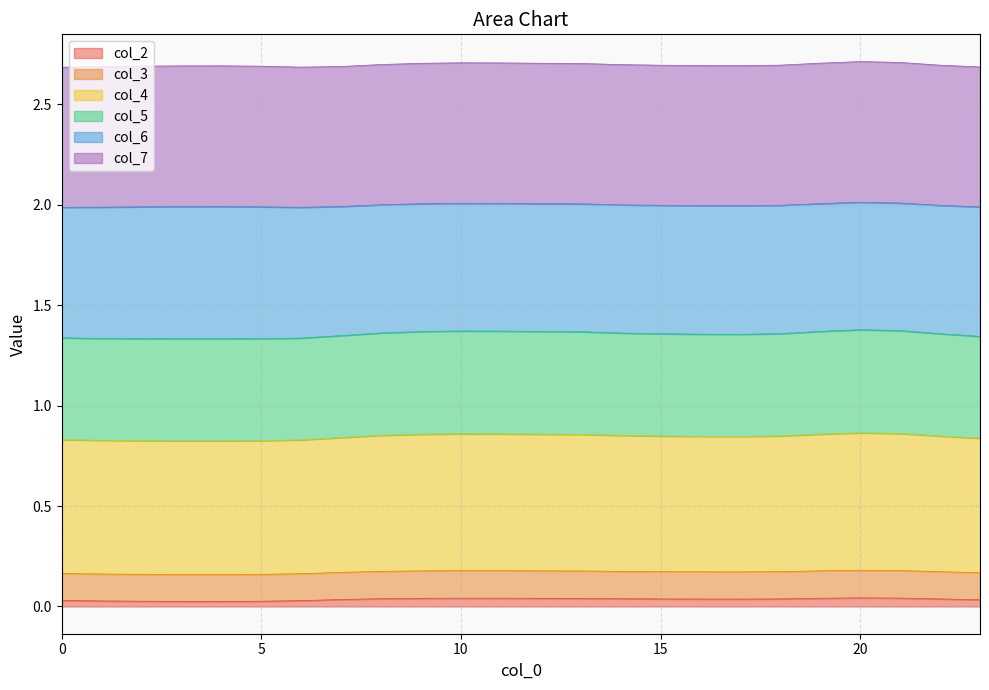

What are all the series names shown in the legend?

col_2, col_3, col_4, col_5, col_6, col_7